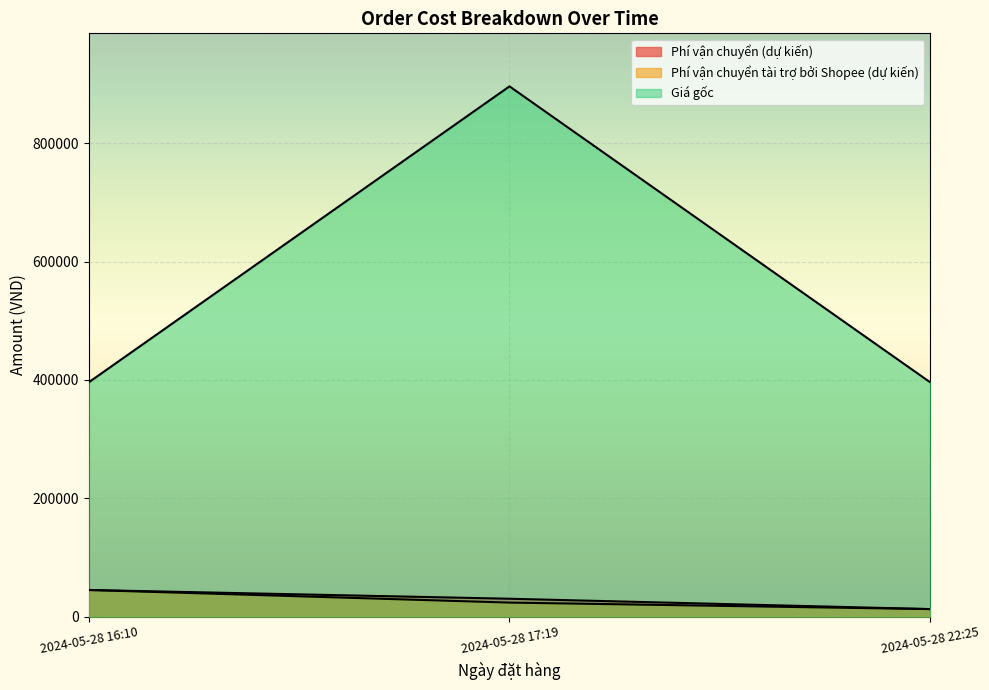

What is the difference between the maximum and minimum values in the Phí vận chuyển tài trợ bởi Shopee (dự kiến) series?

32300